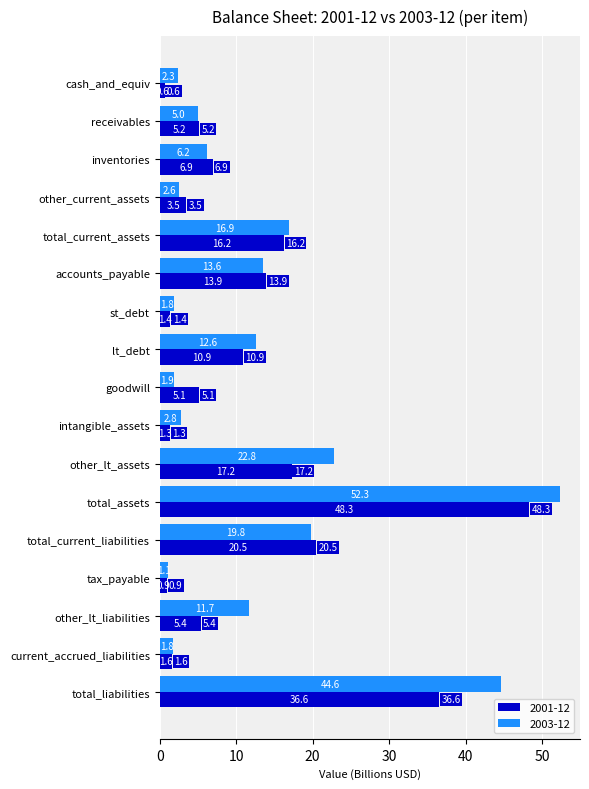

At which label is 2001-12 closest to 24?

total_current_liabilities